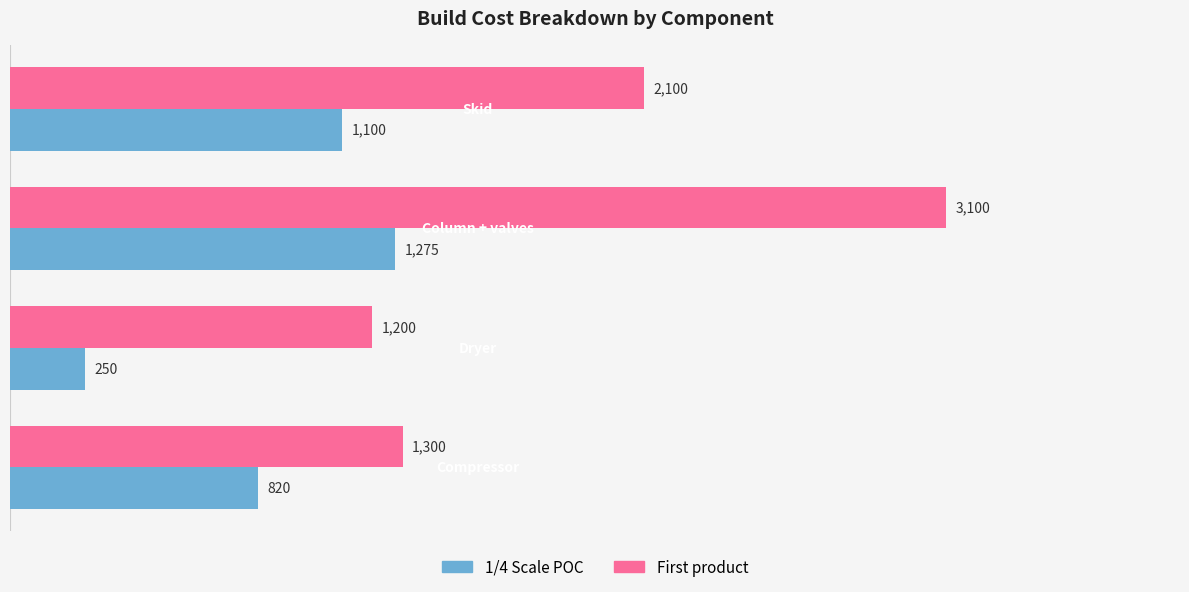

What is the greatest value displayed?

3100